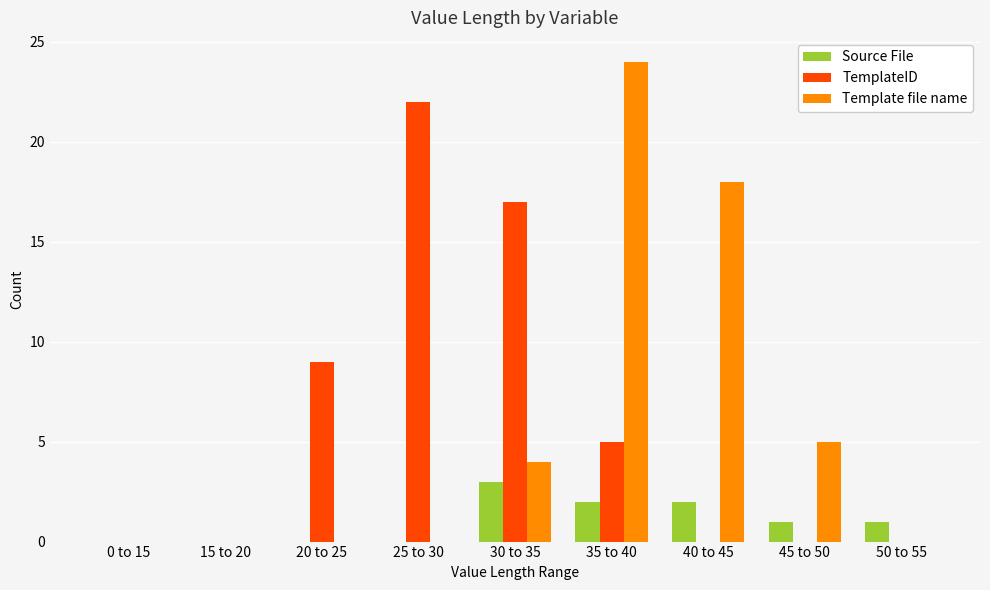

Which series has the largest range (max minus min)?

Template file name